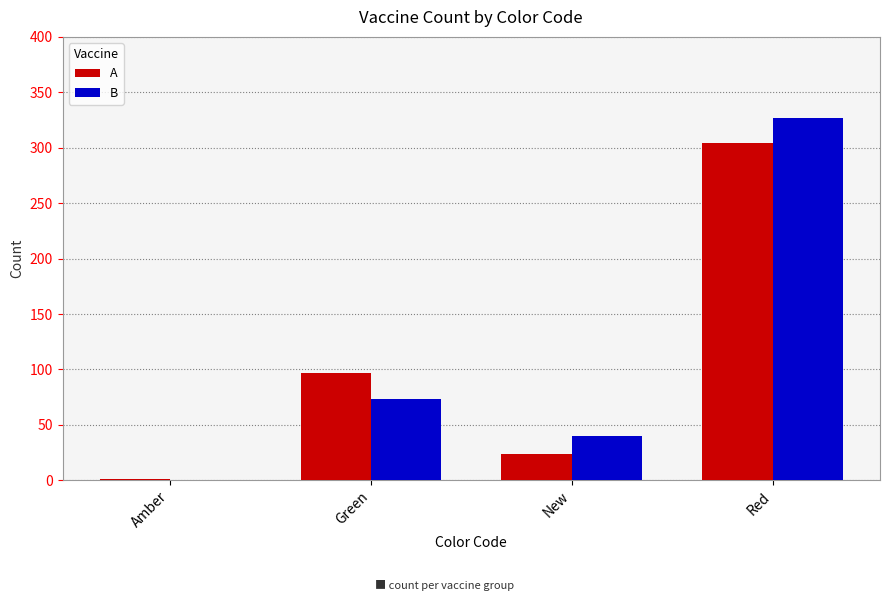

What is the maximum value for B?

327